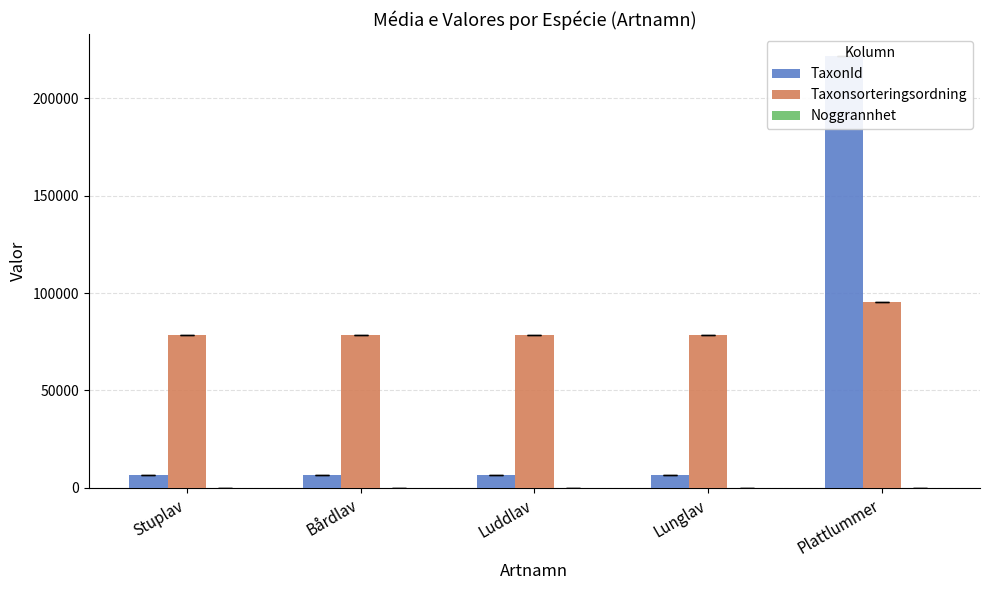

Is it true that Noggrannhet equals 10 at Stuplav?

True